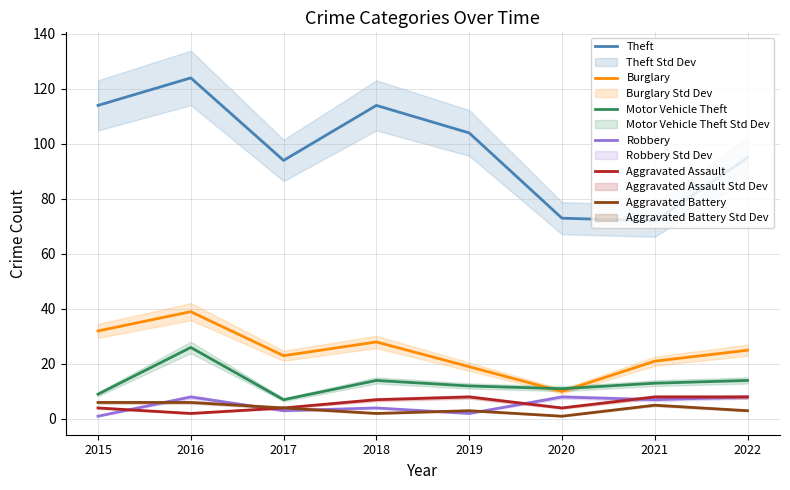

What is the value of the Burglary point at the 2nd from the left?

39